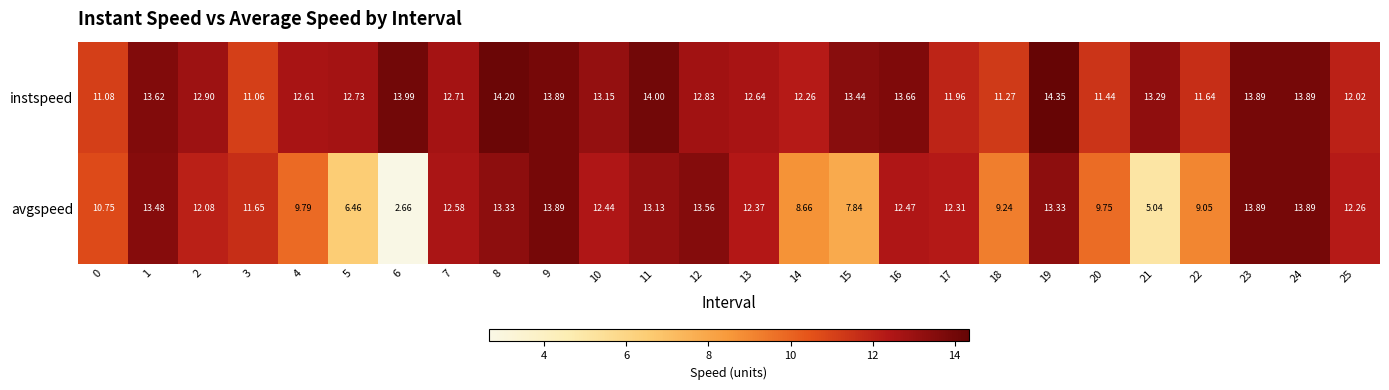

Which series has the largest total across all categories?

instspeed